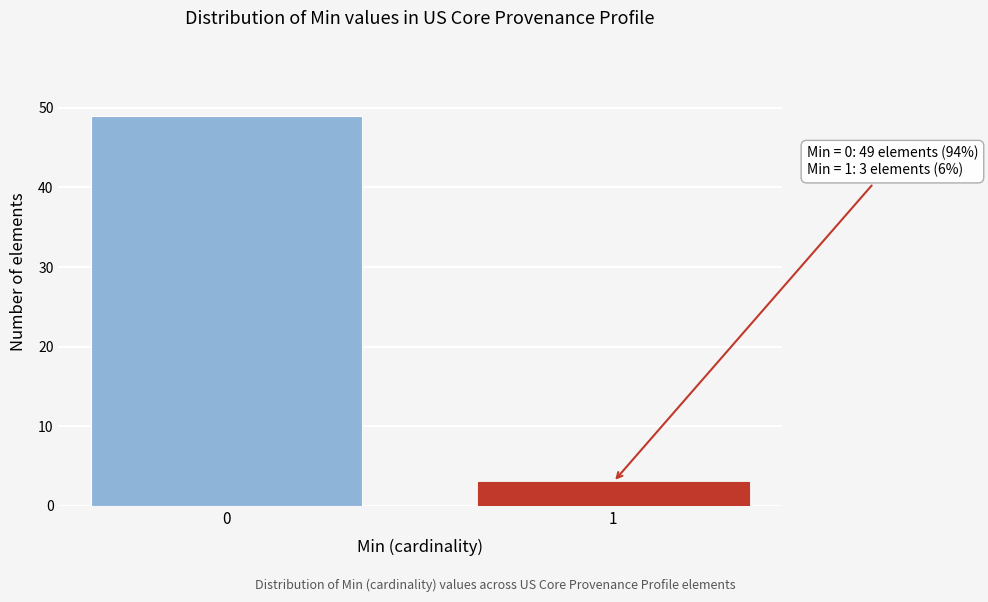

Reading left to right, list all the values displayed in this chart.

49	3